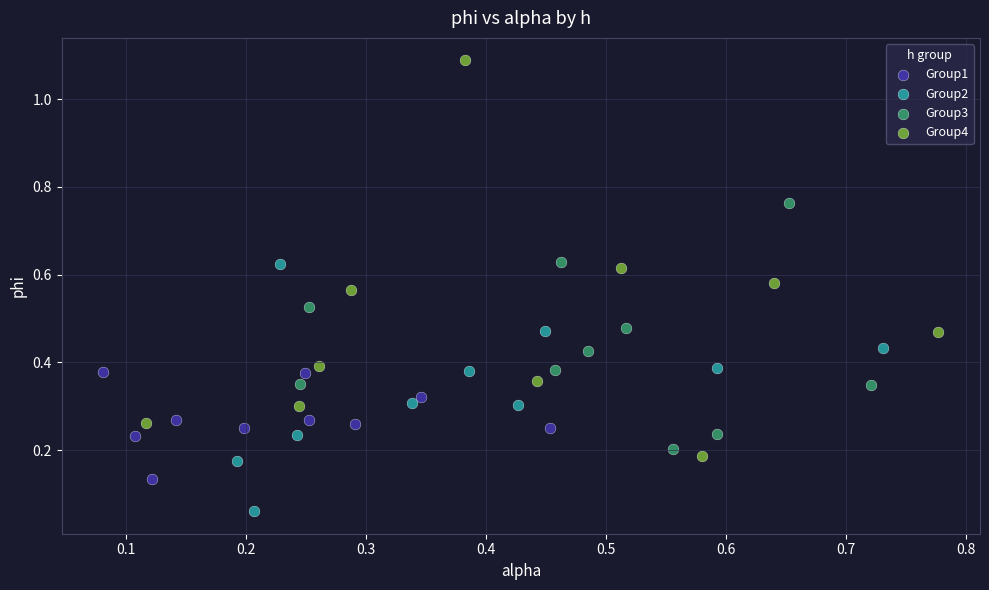

Which series has the largest Y range (max minus min)?

Group4